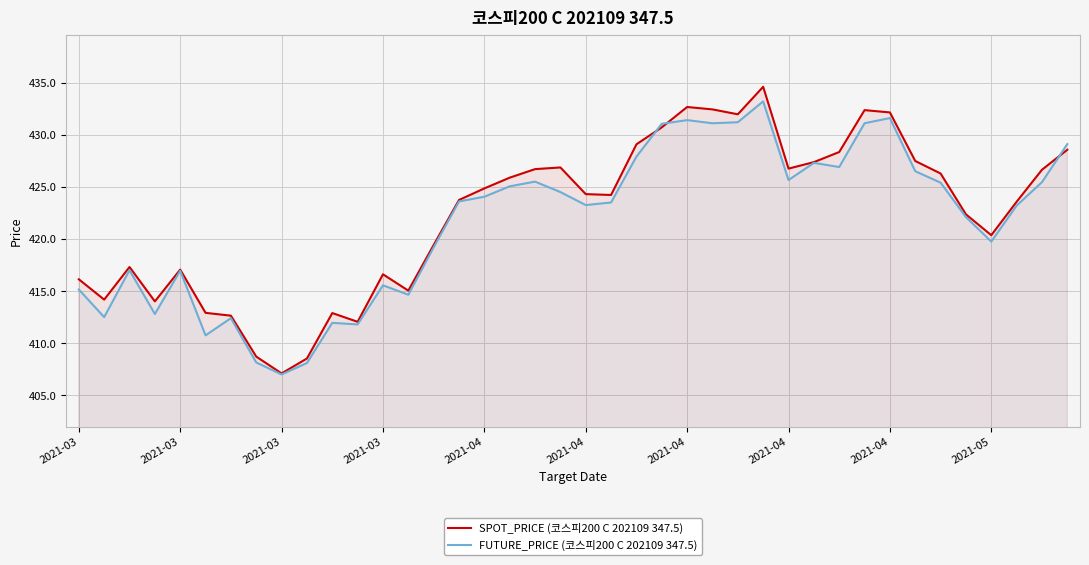

Rank the series by their average value, from highest to lowest.

SPOT_PRICE (코스피200 C 202109 347.5), FUTURE_PRICE (코스피200 C 202109 347.5)